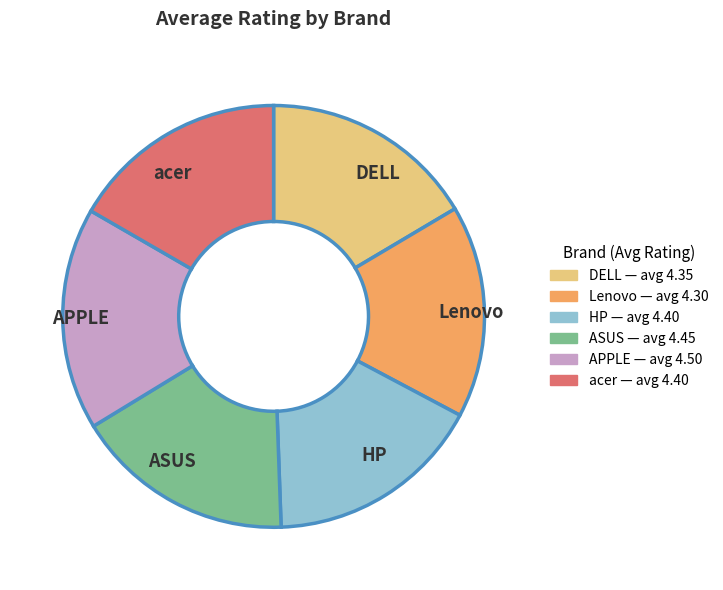

How many slices are in this pie chart?

6